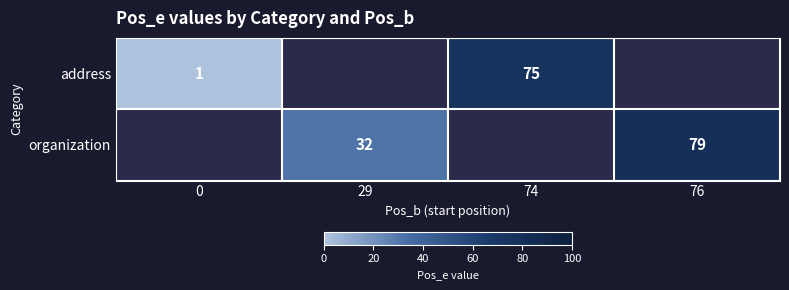

Count the number of categories in the chart.

4